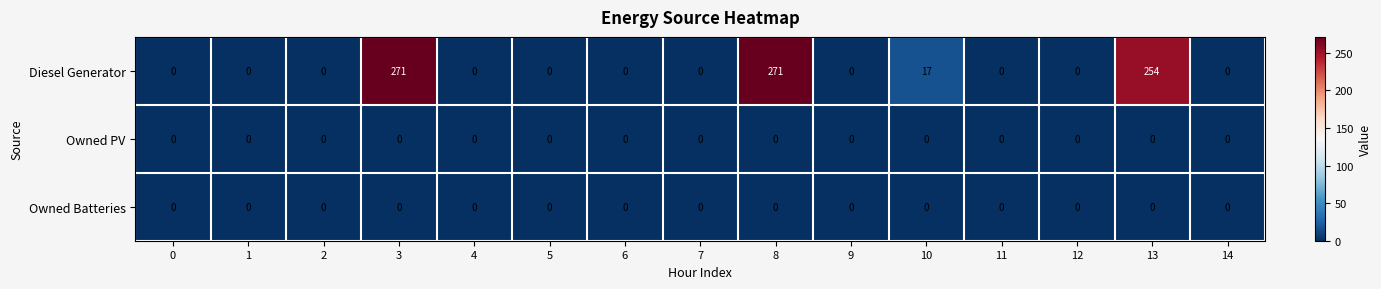

Which series has the widest spread of values?

Diesel Generator